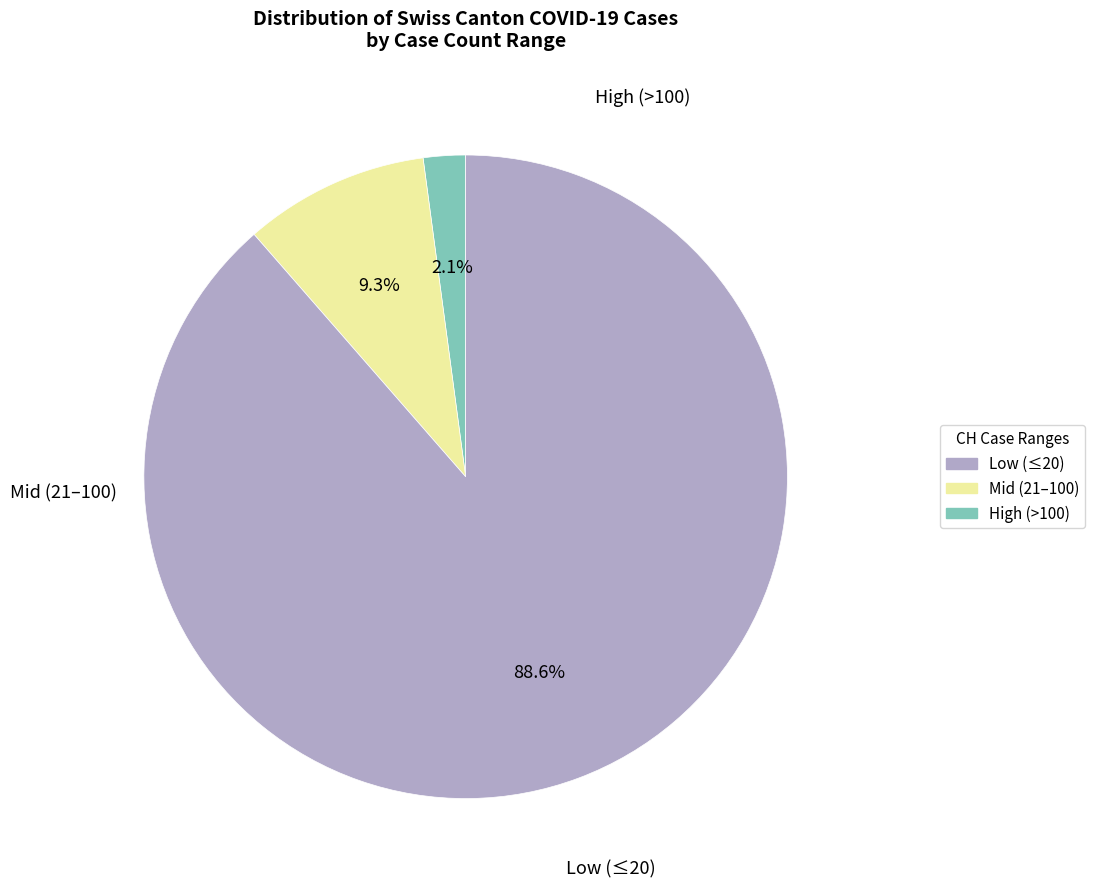

Is there any slice that represents more than half of the pie?

Yes